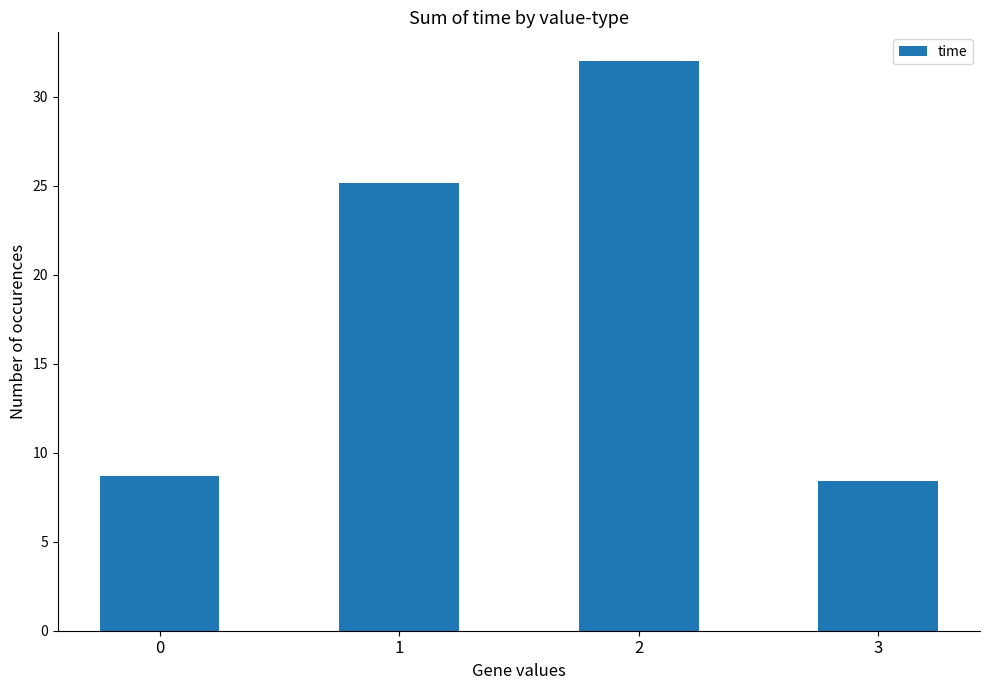

What is the sum of the values at 2 and 1?

57.2